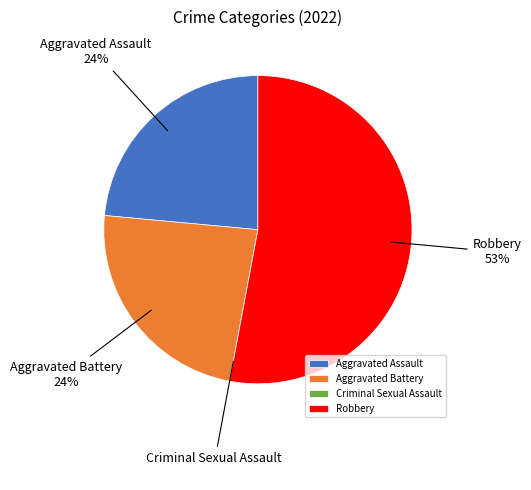

What is the largest slice in the pie chart?

Robbery